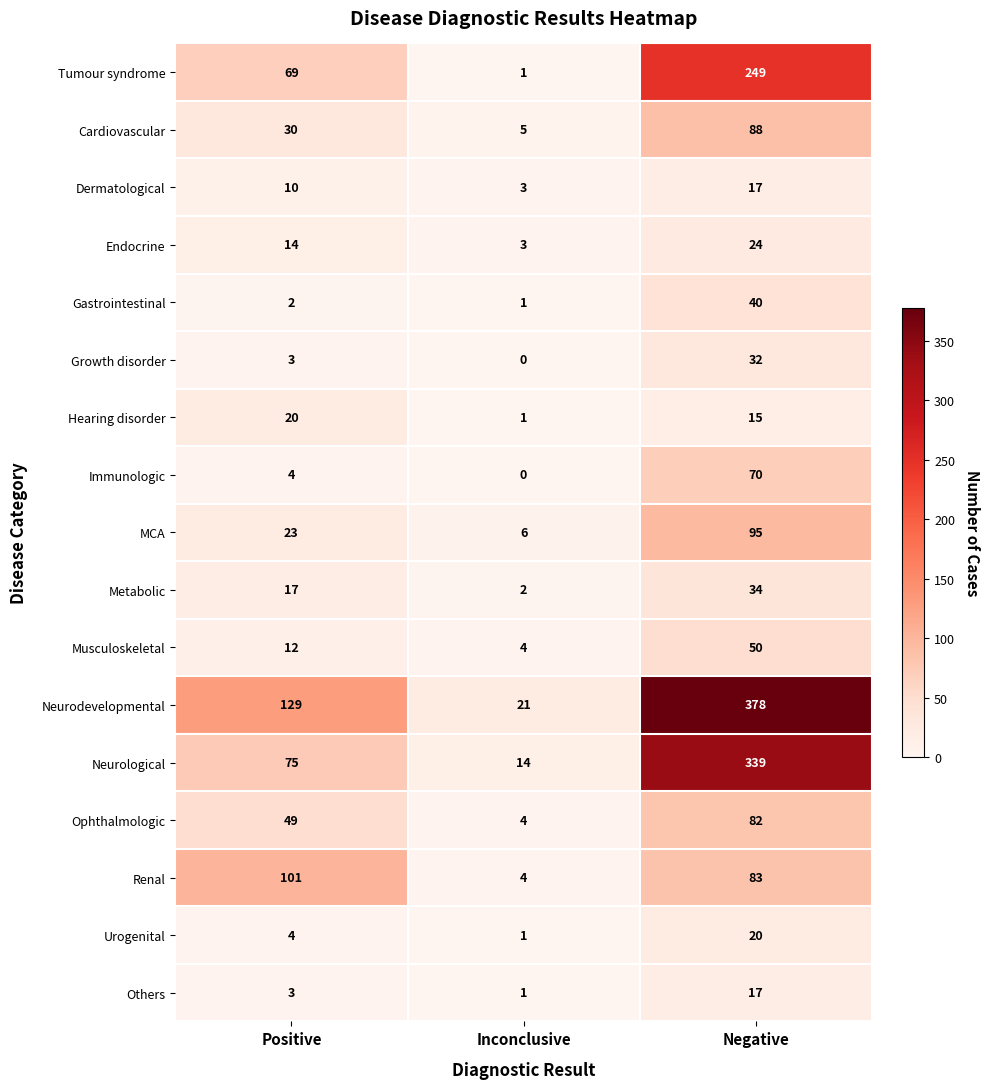

Between Inconclusive and Negative, which series saw the biggest shift?

Neurodevelopmental